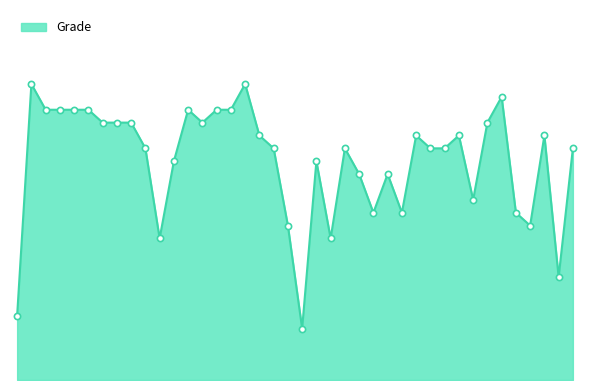

Does the chart have visible grid lines?

No